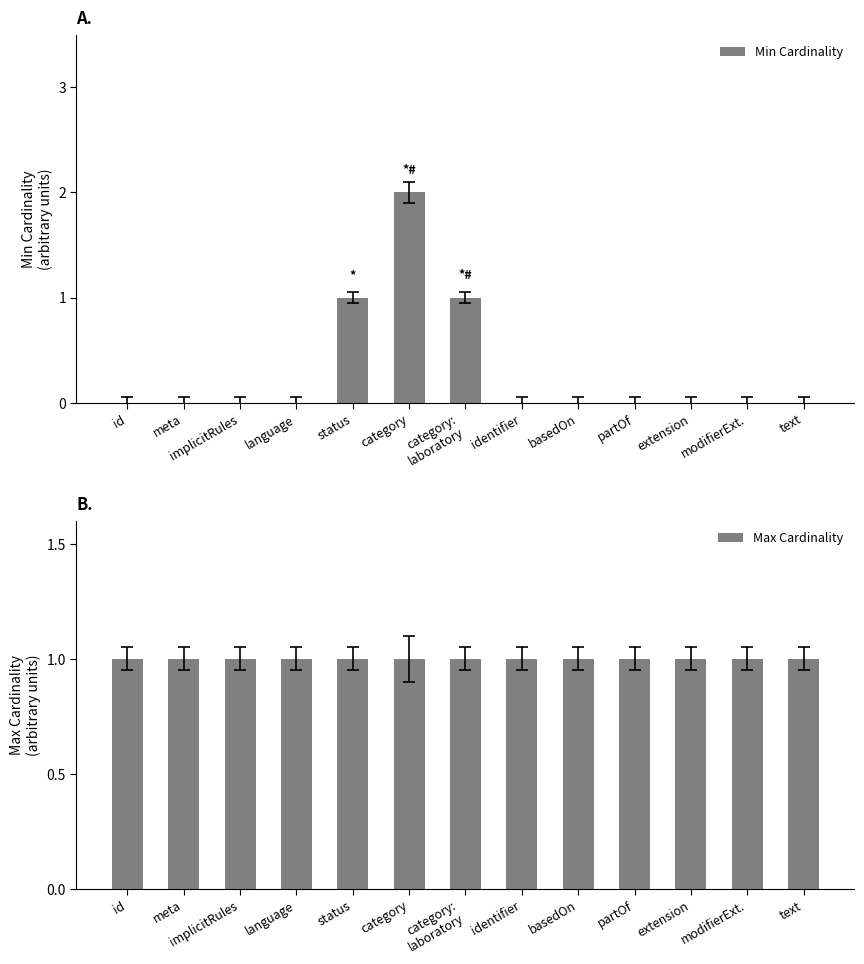

Reading right to left, what are all the values shown in this chart?

Min Cardinality: 0	0	0	0	0	0	1	2	1	0	0	0	0
Max Cardinality: 1	1	1	1	1	1	1	1	1	1	1	1	1